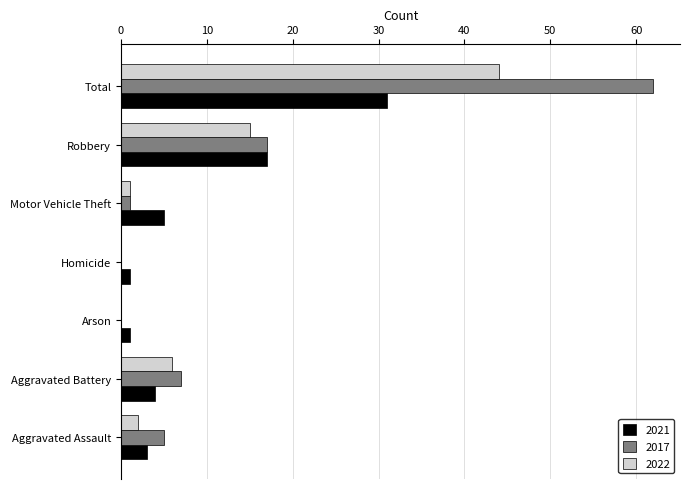

What is the total value across all series at Aggravated Battery?

17